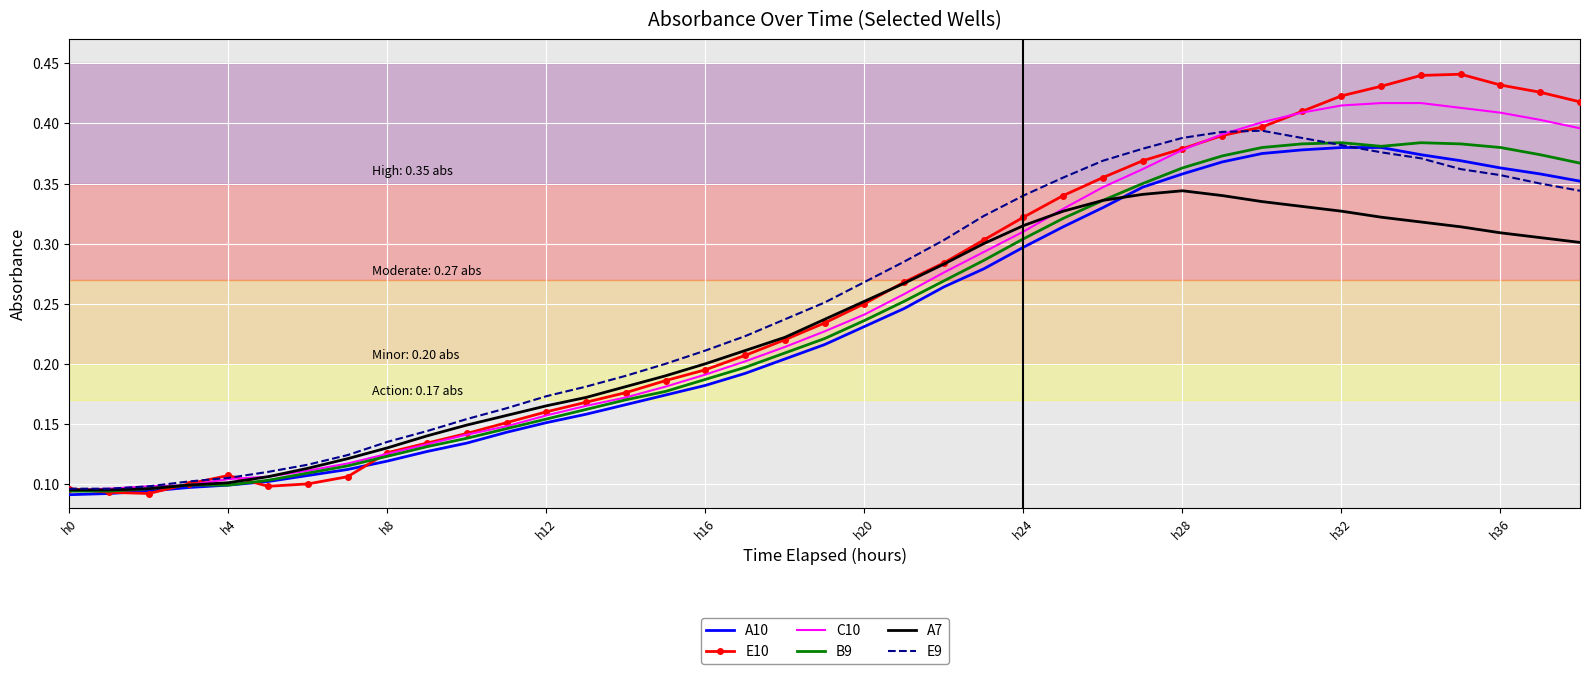

Which series has the widest spread of values?

E10